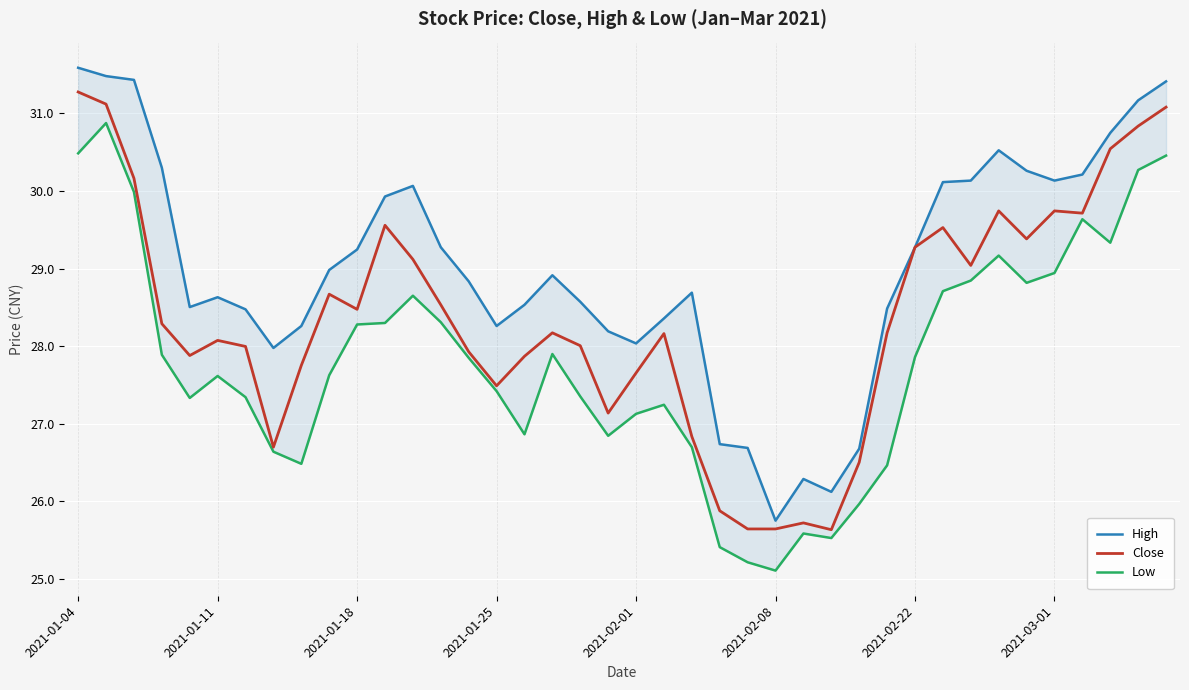

At which label does Low first exceed 27?

2021-01-04